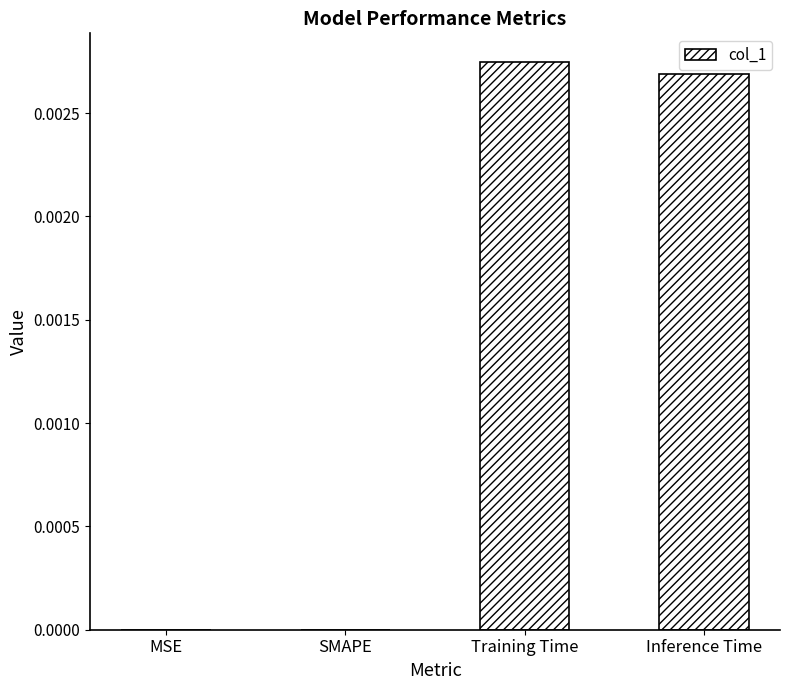

At which category does the chart reach its peak across all series?

Training Time